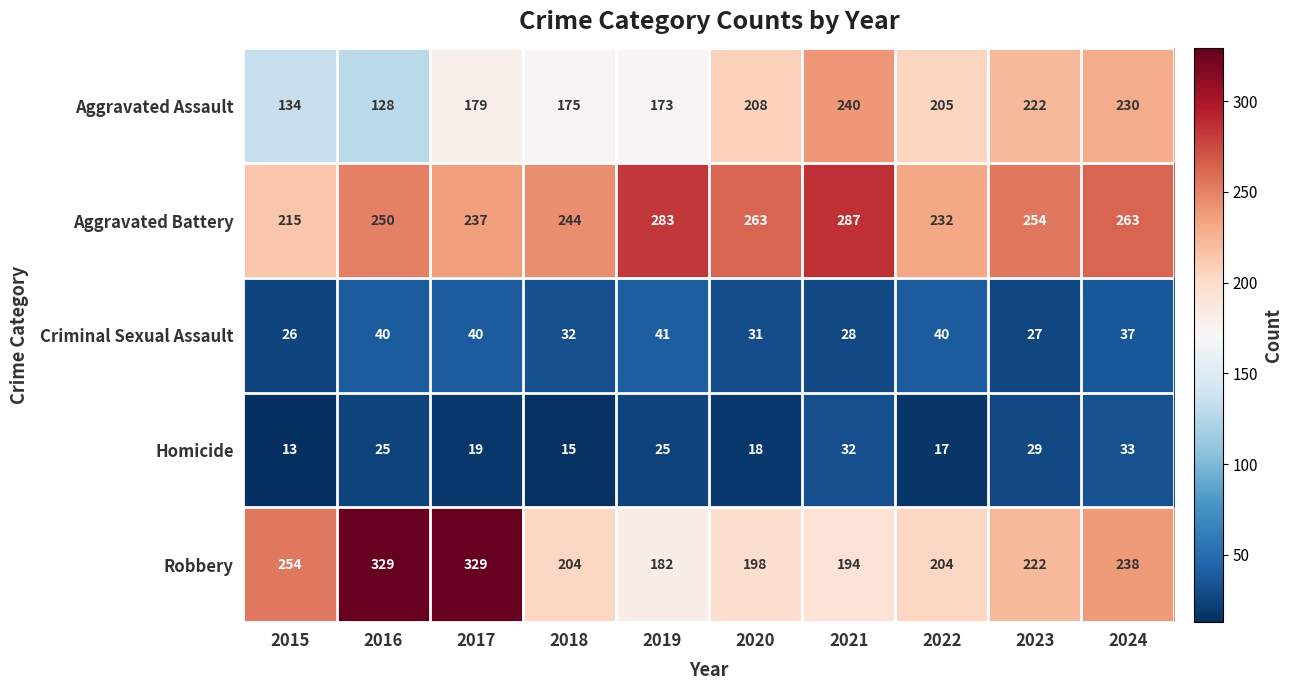

Which series changed the most between 2017 and 2018?

Robbery